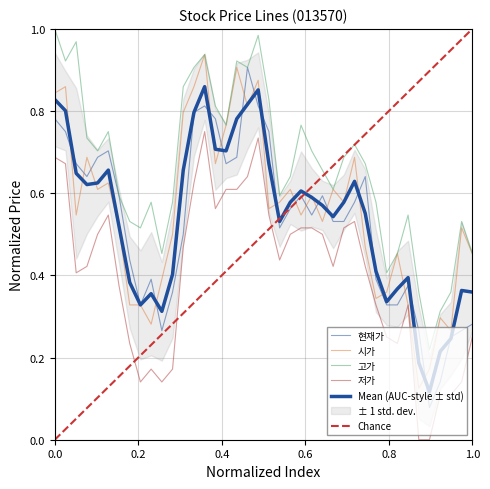

True or false: 현재가 has more than 0 points higher than both neighbors.

True